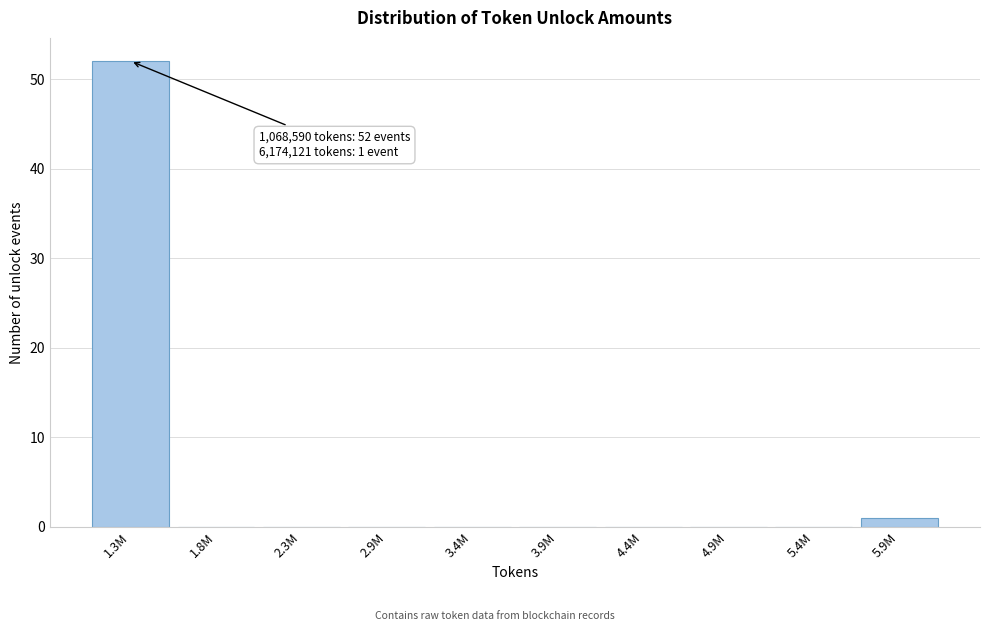

Reading right to left, what are all the values shown in this chart?

5.9M=1	5.4M=0	4.9M=0	4.4M=0	3.9M=0	3.4M=0	2.9M=0	2.3M=0	1.8M=0	1.3M=52